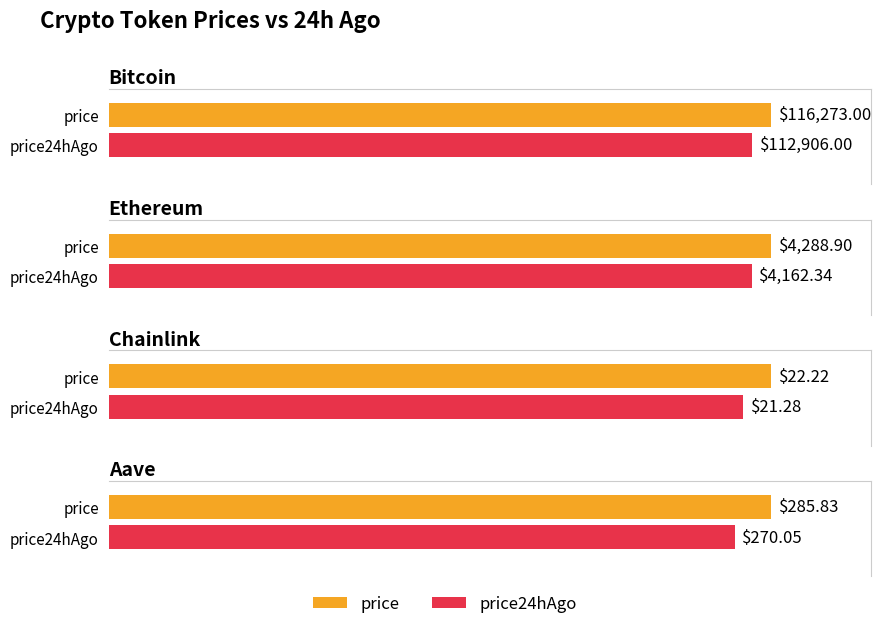

Which category has the highest value across all series?

Bitcoin